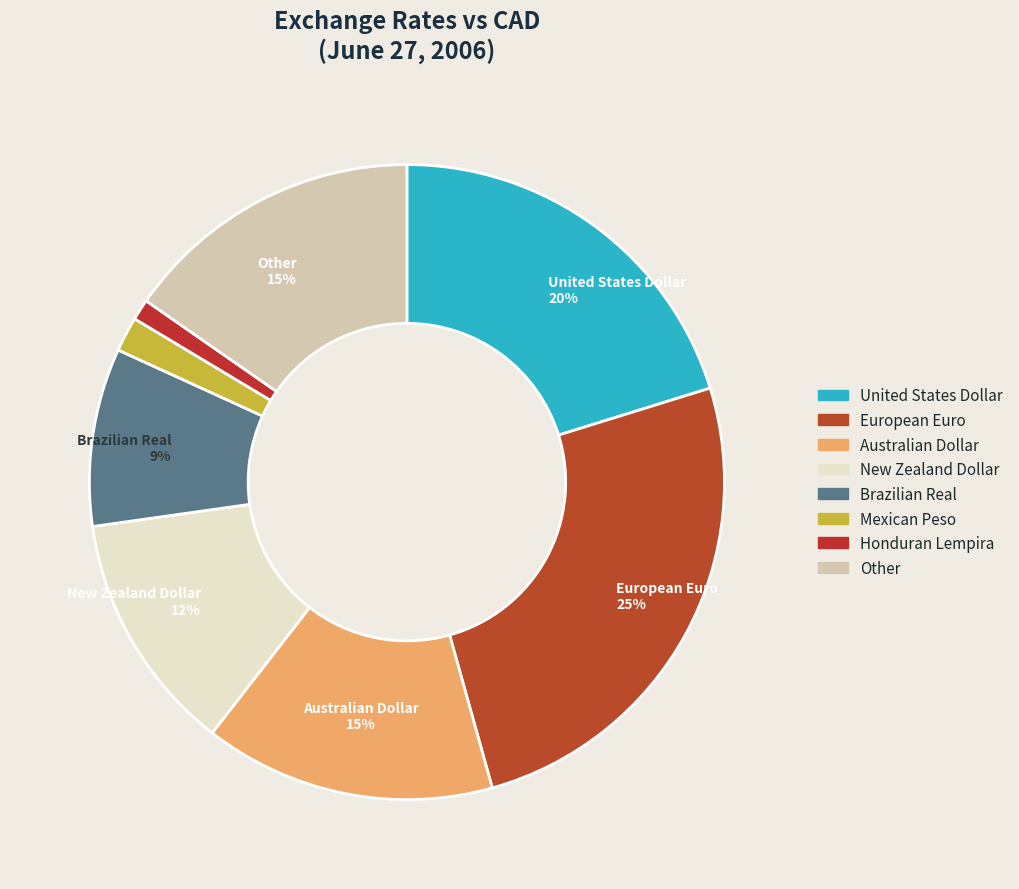

What percentage is the United States Dollar slice, to the nearest percent?

20%